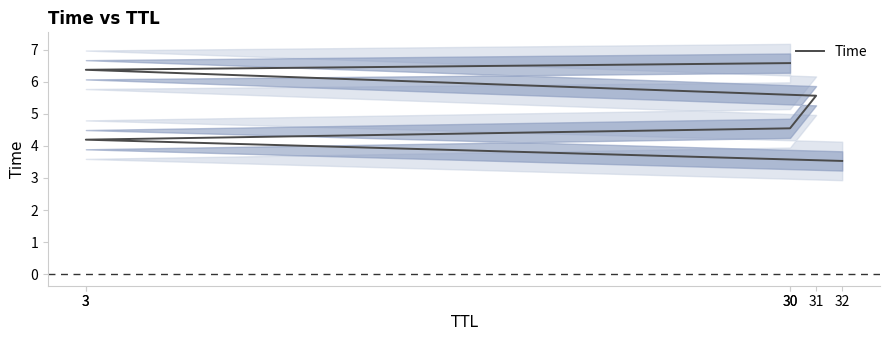

Reading right to left, extract all data points from this chart.

30=6.6	3=6.4	31=5.6	30=4.5	3=4.2	32=3.5